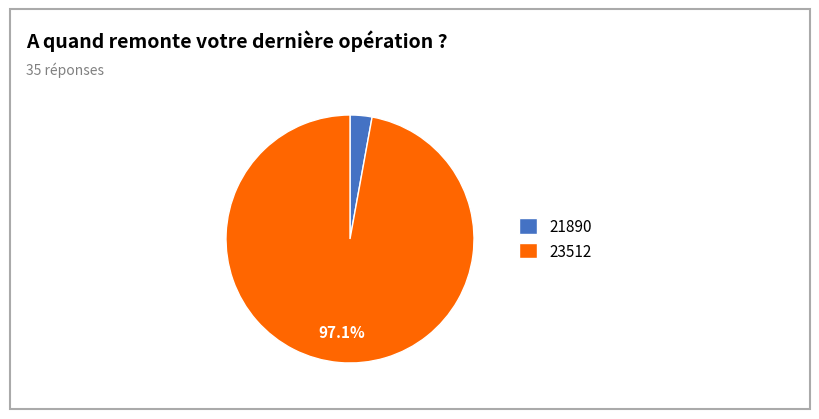

To the nearest percent, what is the difference between the 21890 and 23512 slice percentages?

94%